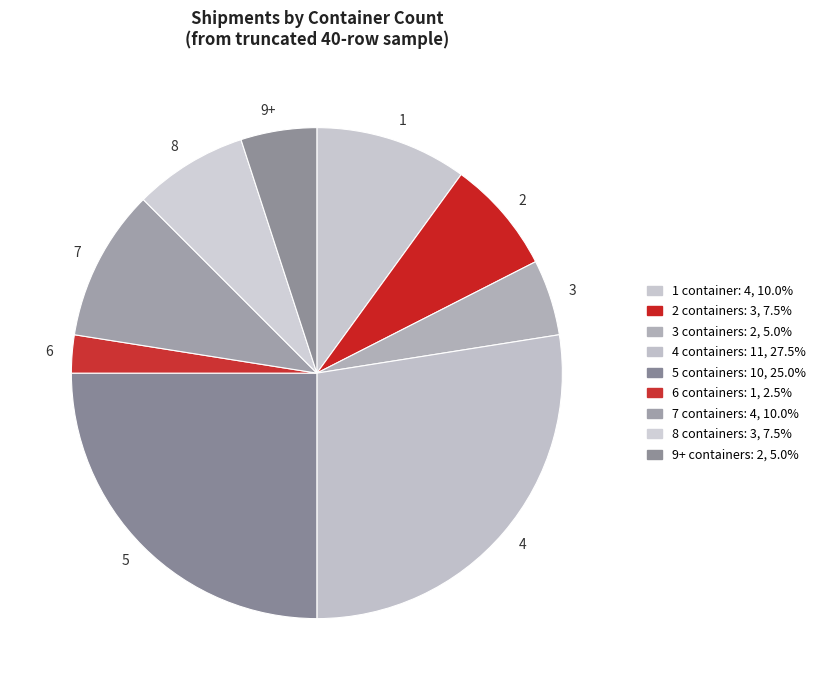

Is the sum of 1 and 5 greater than half?

No